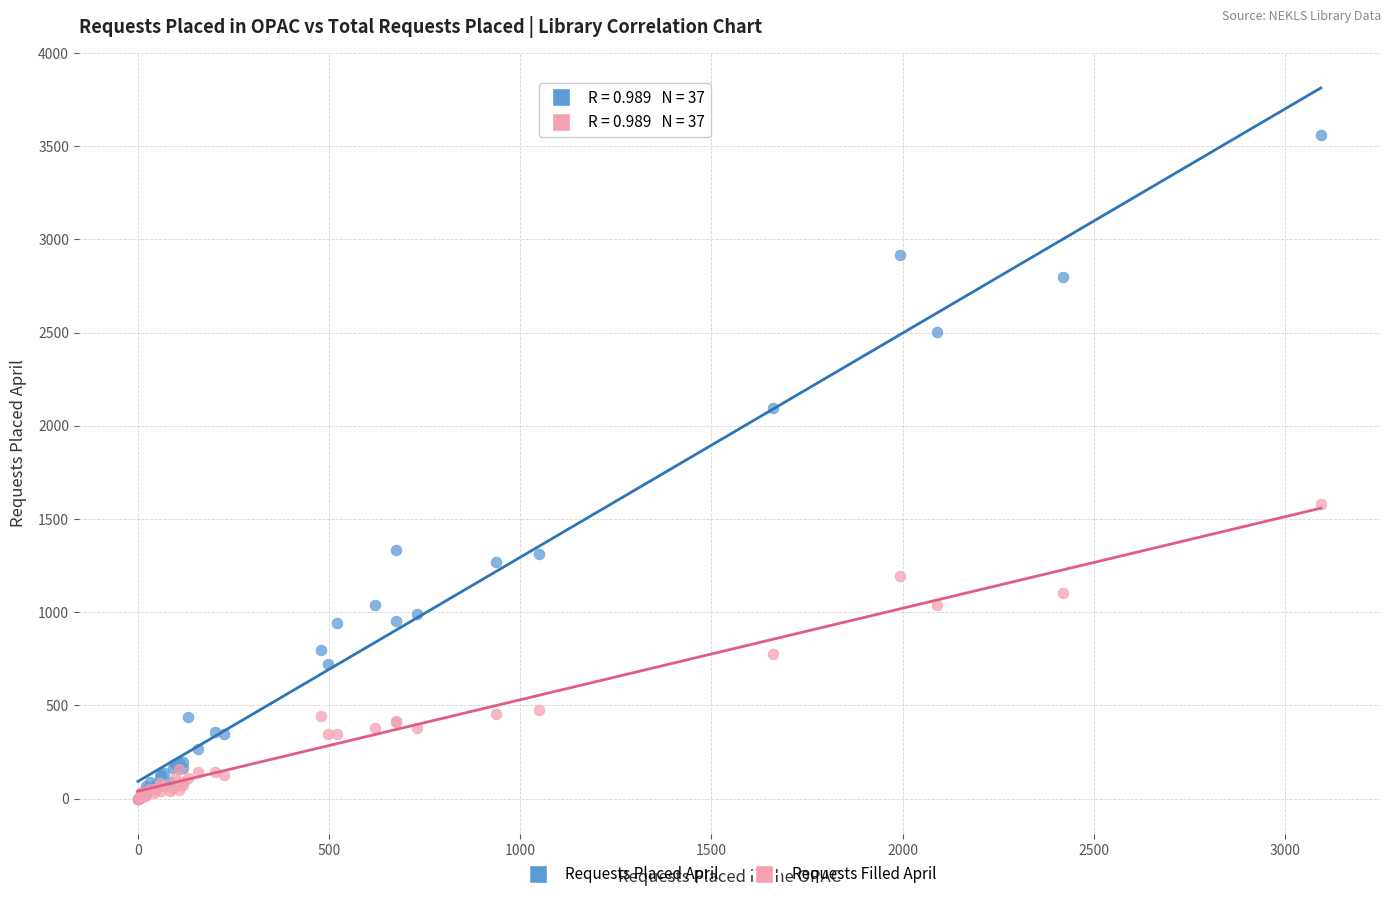

In the Requests Placed April series, what Y value is closest to 1781?

2094